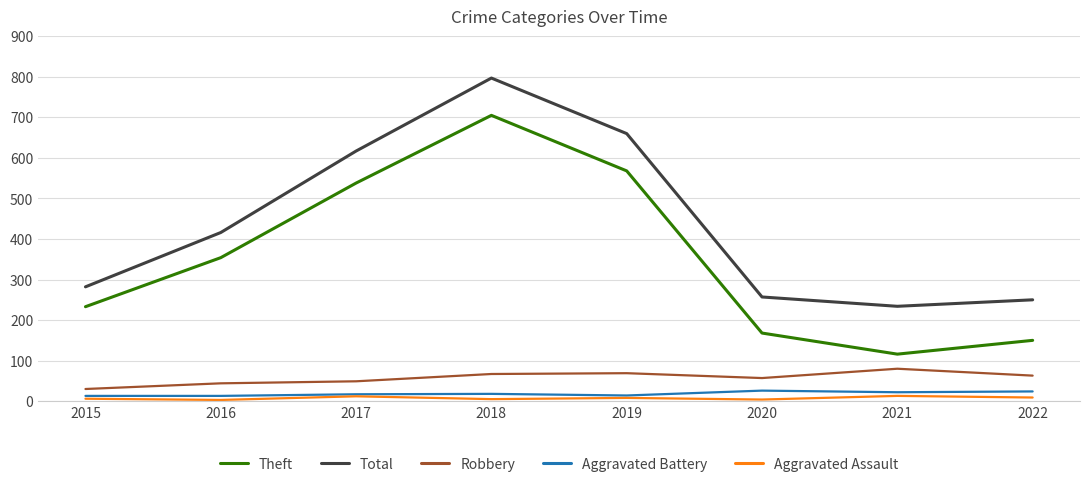

At which category does Total reach its first local valley?

2021